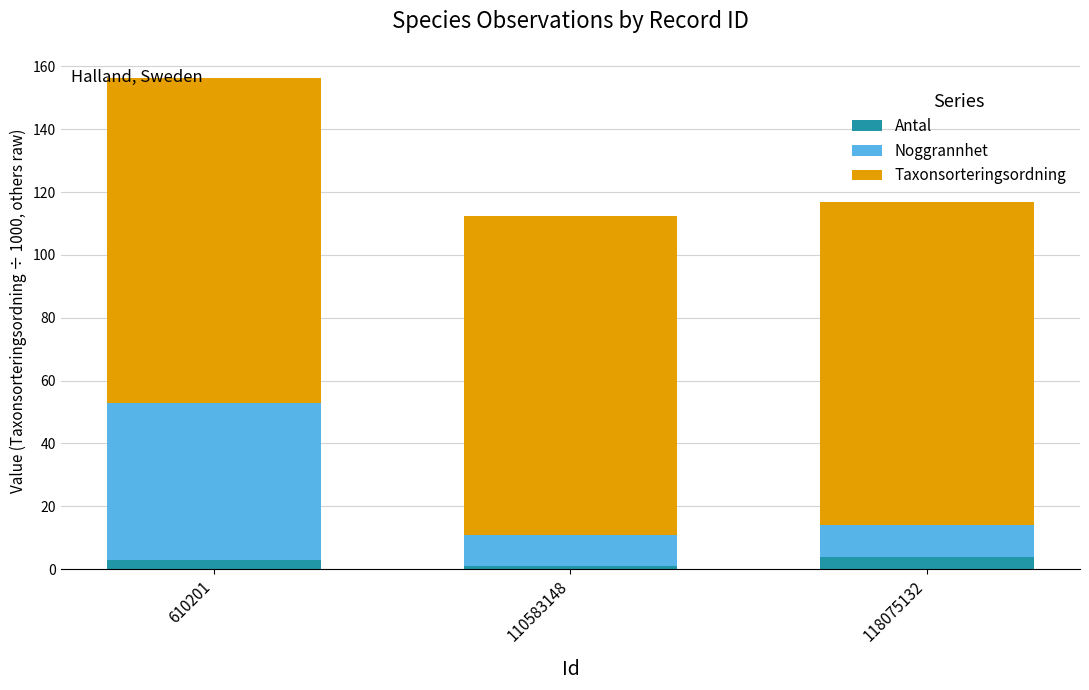

What are all the series names shown in the legend?

Antal, Noggrannhet, Taxonsorteringsordning